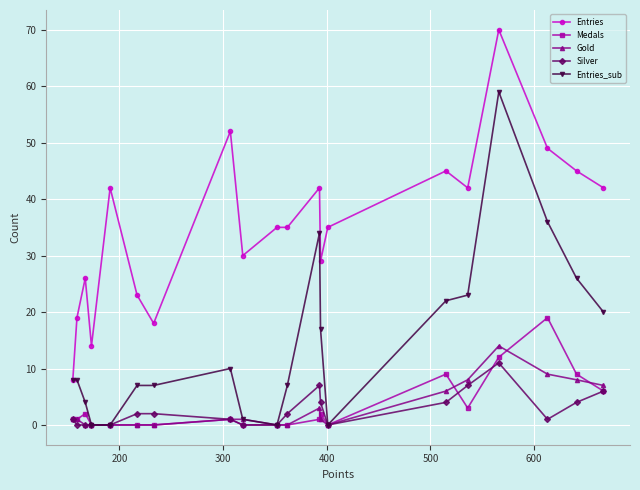

True or false: Entries_sub and Medals intersect in this chart.

False